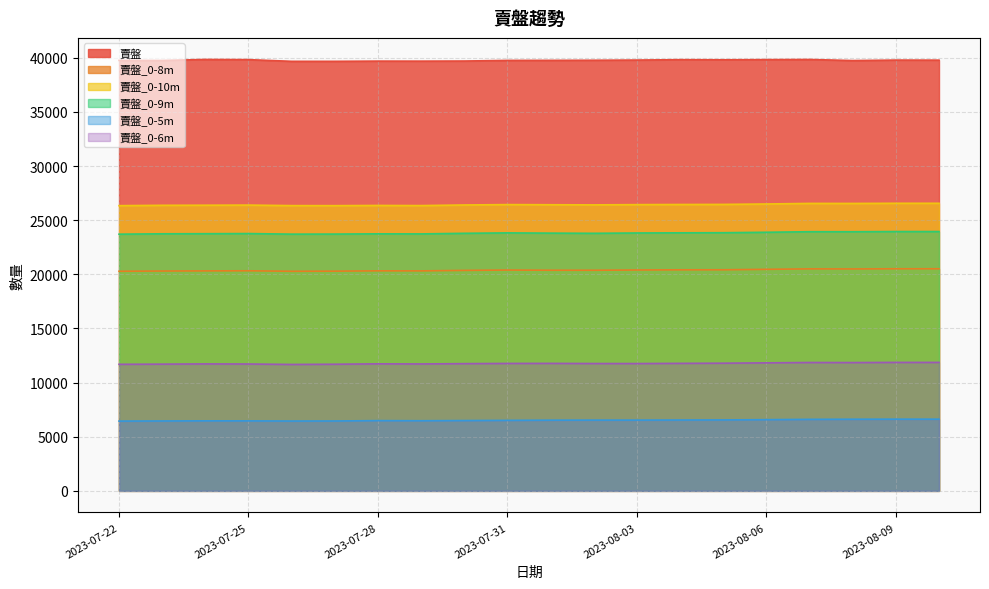

True or false: 賣盤_0-6m and 賣盤_0-9m intersect in this chart.

False